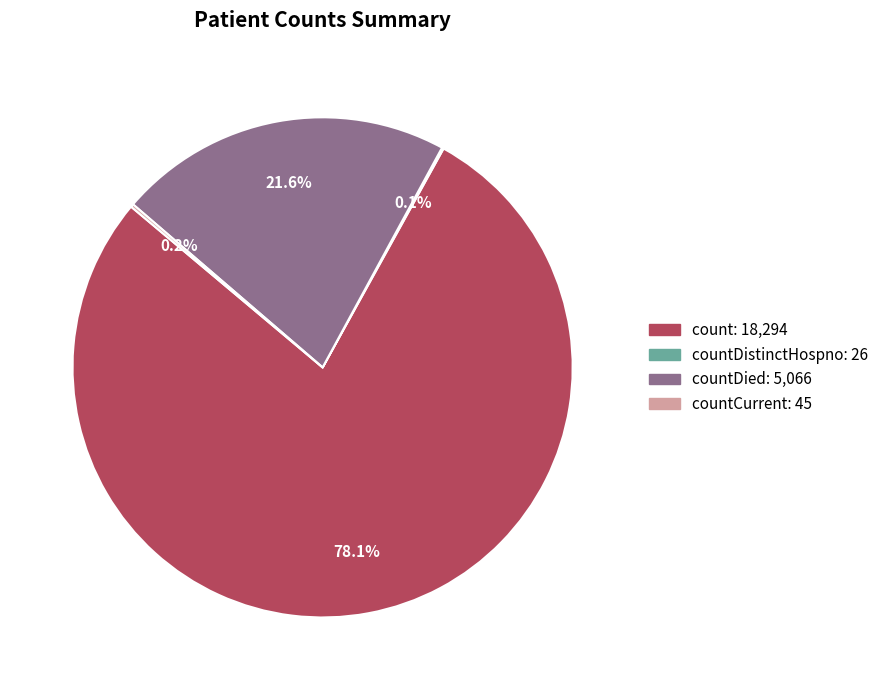

Is there a majority slice in this chart?

Yes